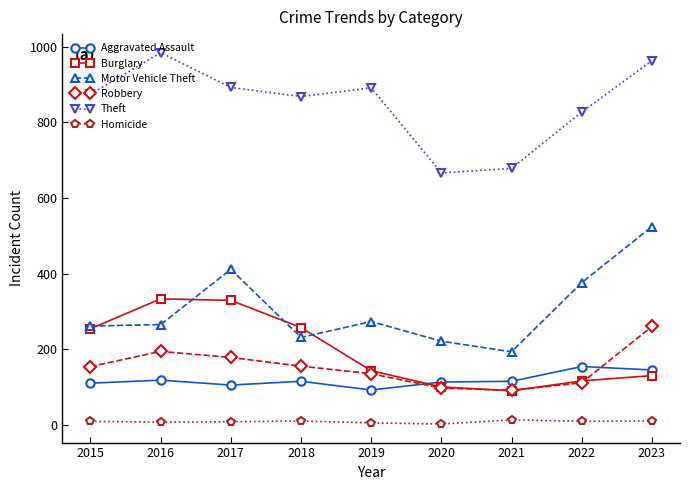

The value of Aggravated Assault at 2015 is 110. True or false?

True